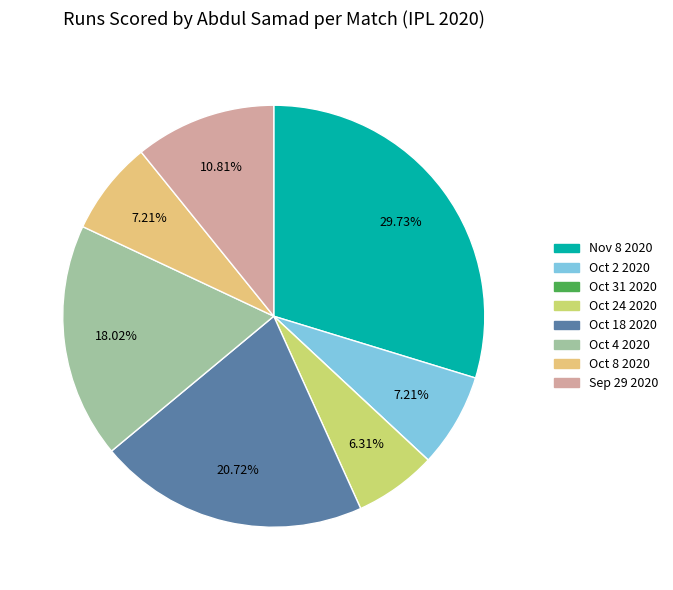

Does Oct 8 2020 represent more than half of the total?

No